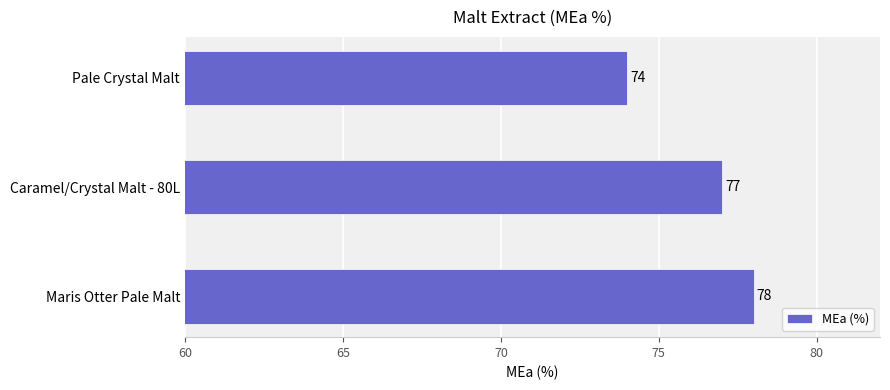

What is the sum of all values?

229